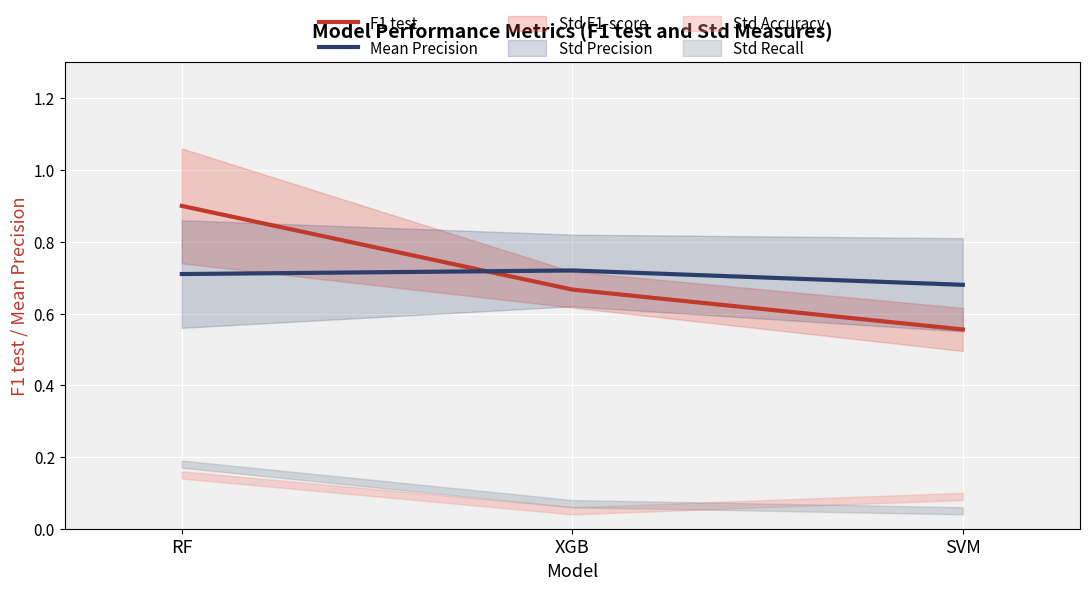

Which has a higher value, XGB or RF?

RF